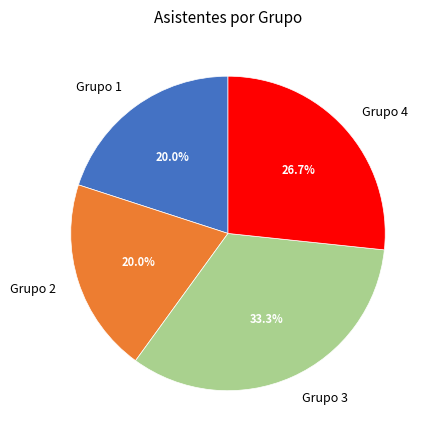

Between Grupo 3 and Grupo 2, which is larger?

Grupo 3